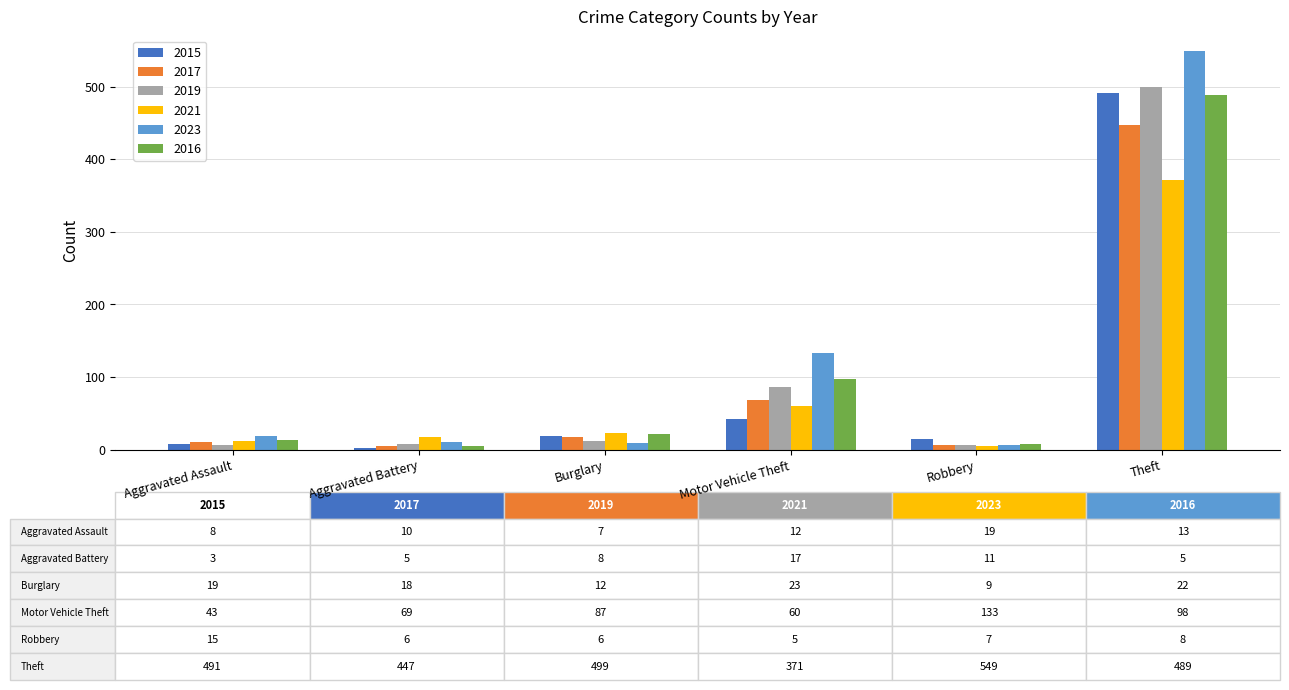

What is the sum of the 2015 values at Robbery and Motor Vehicle Theft?

58